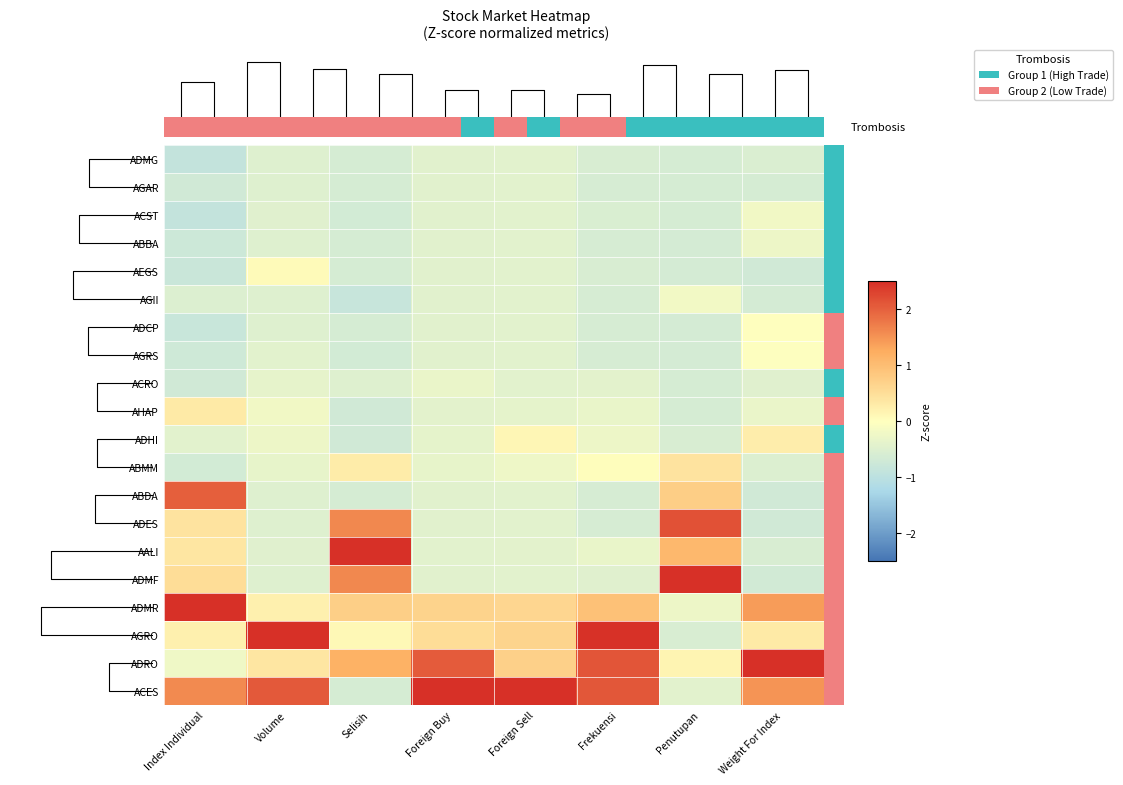

At which category is the sum across all series the highest?

Frekuensi